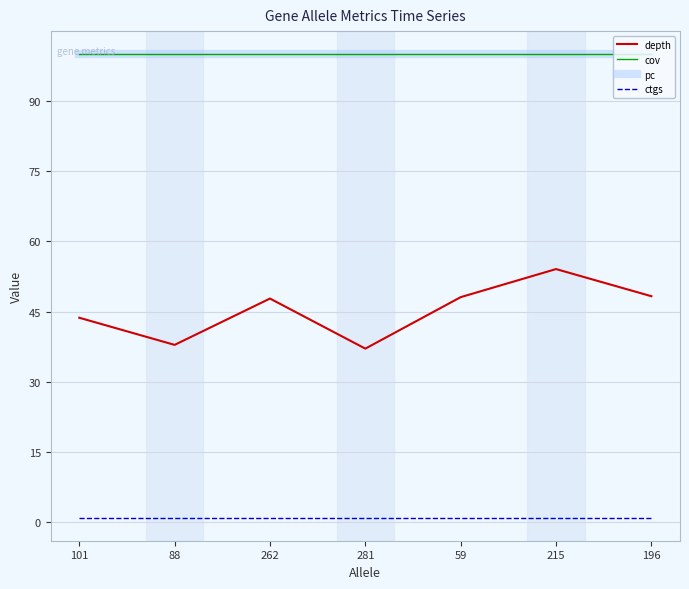

What value does the ctgs series have at 262?

1.0